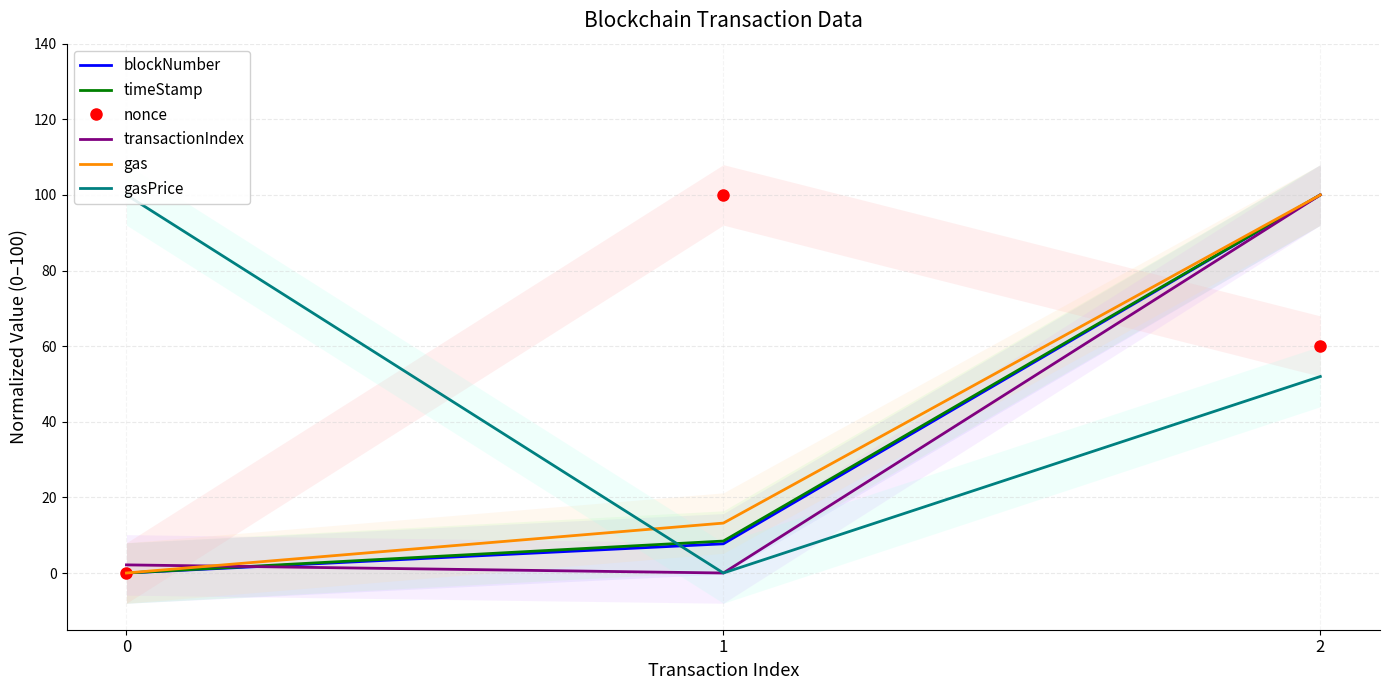

How many values in the transactionIndex series exceed 2?

2